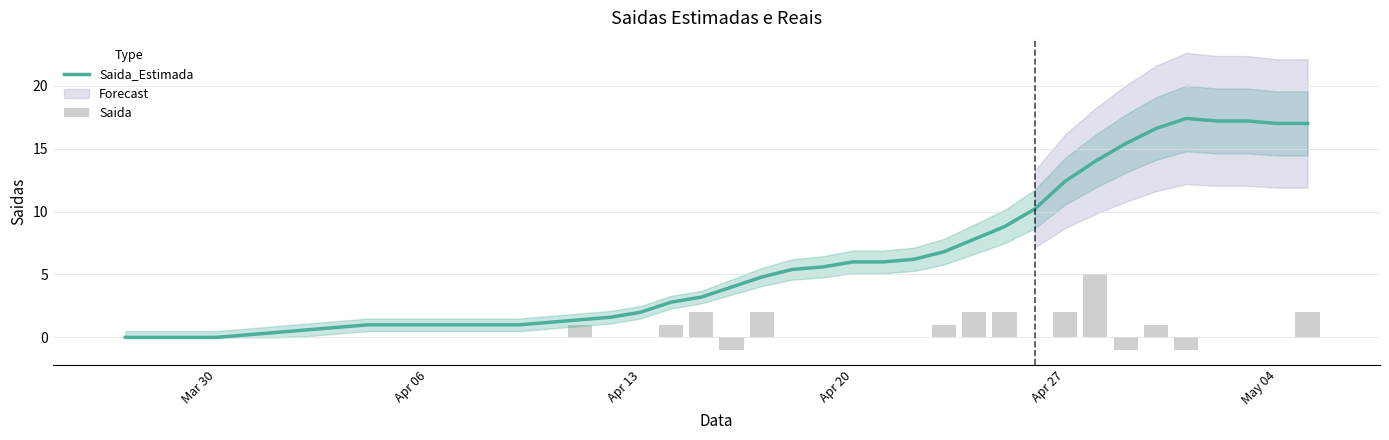

What is the sum of all Saida_Estimada values?

236.0